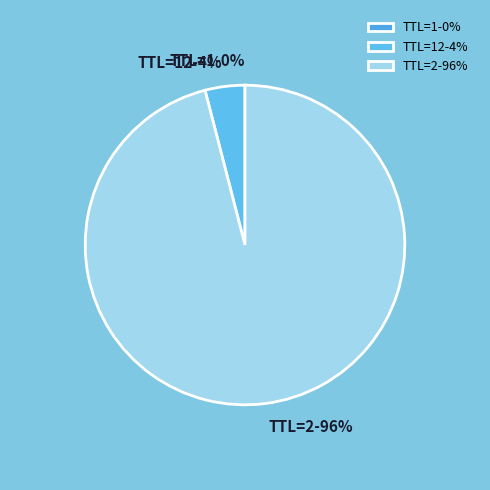

To the nearest percent, what is the combined percentage of TTL=12-4% and TTL=2-96%?

100%